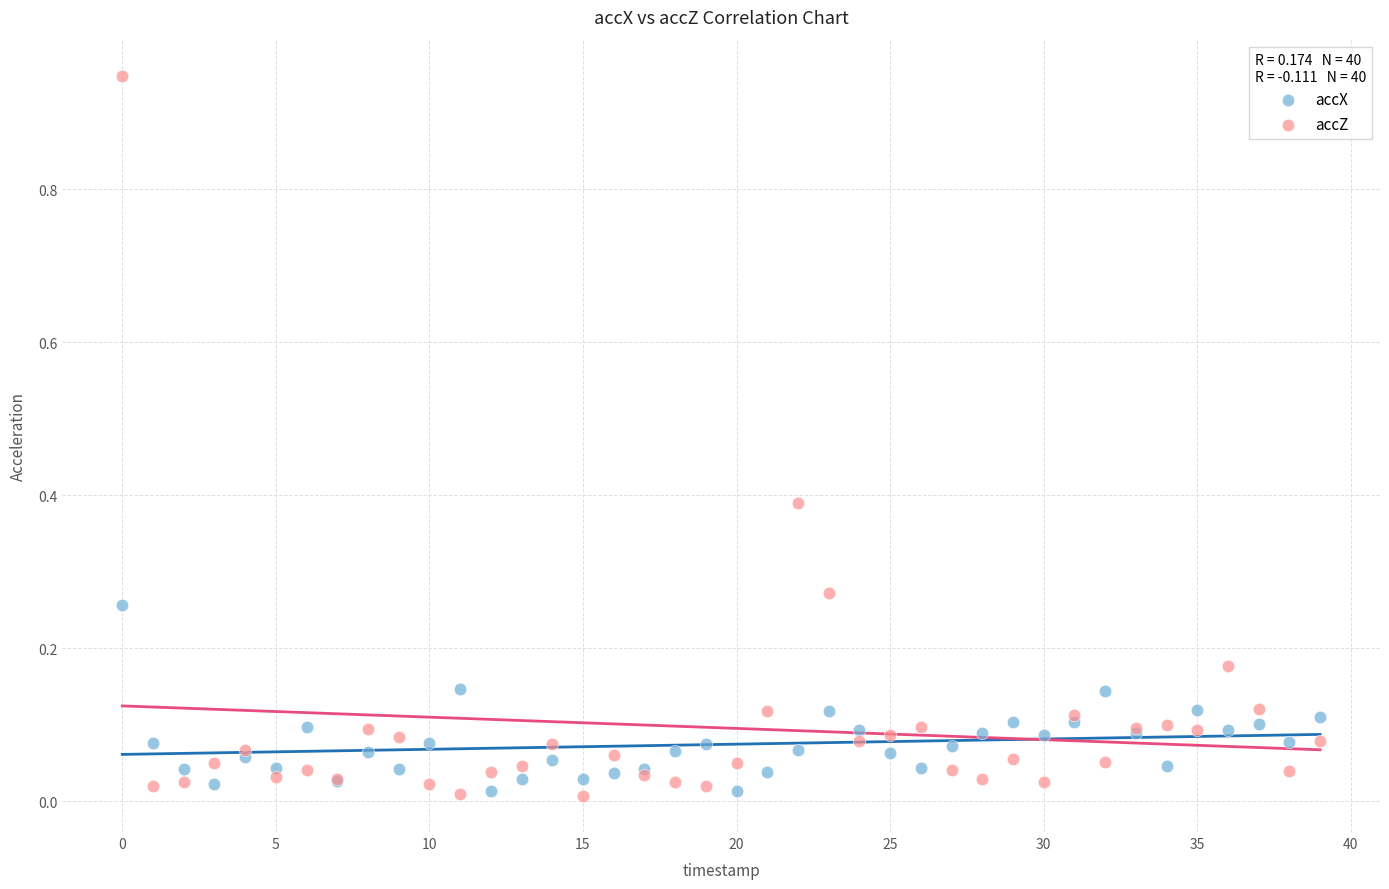

Which series reaches the maximum Y coordinate?

accZ